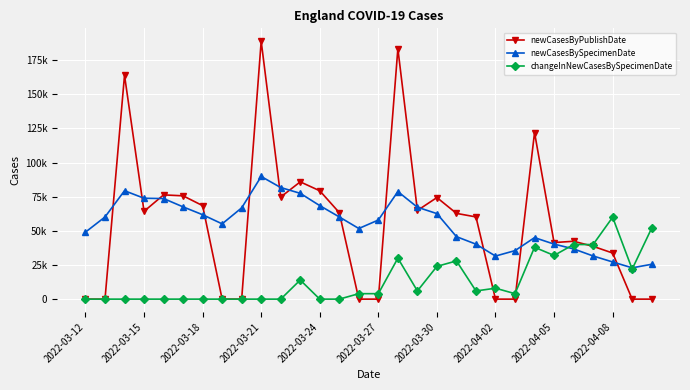

Does the chart have visible grid lines?

Yes